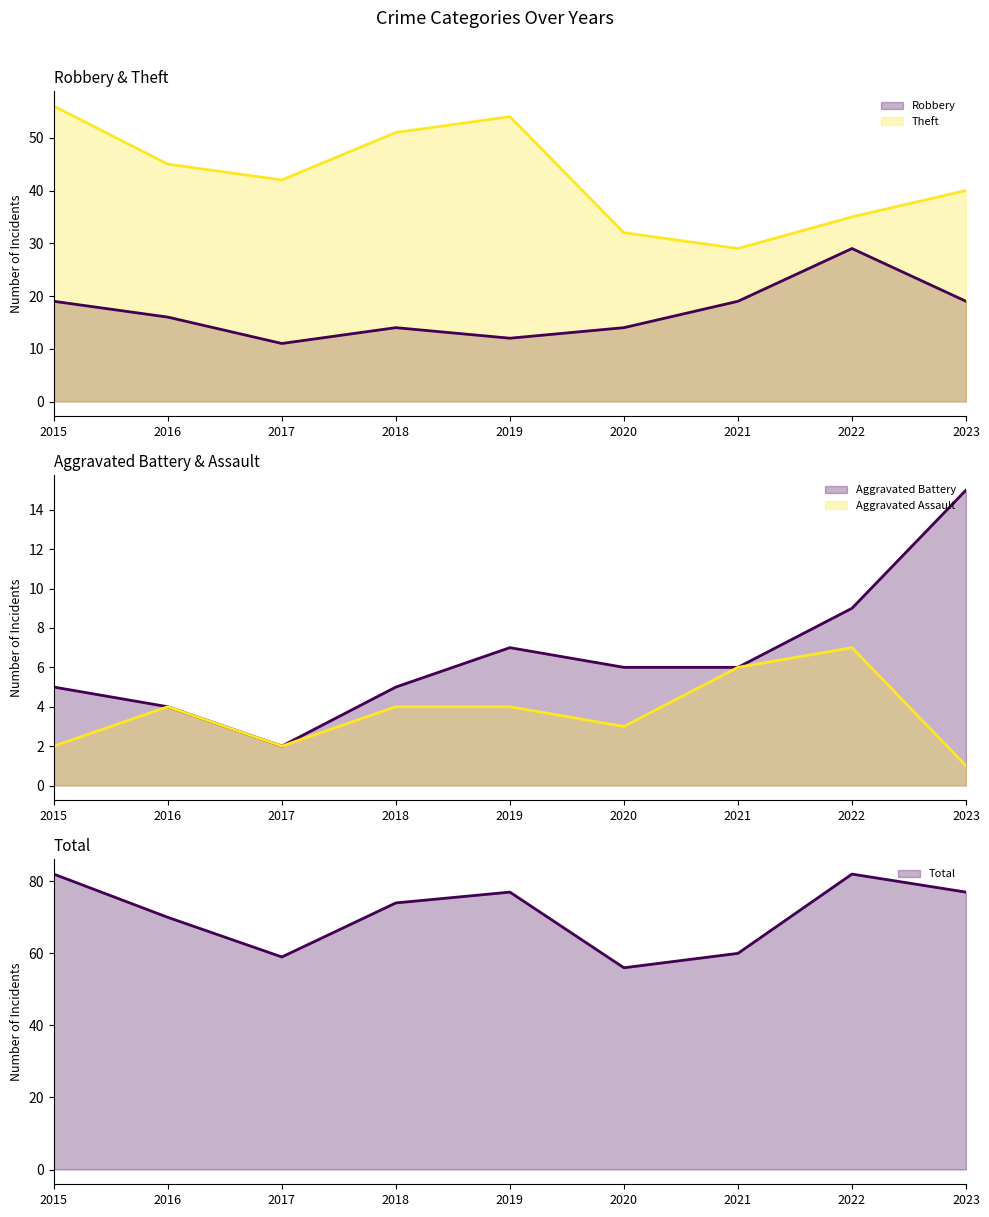

List the series in order of their peak value, highest first.

Total, Theft, Robbery, Aggravated Battery, Aggravated Assault